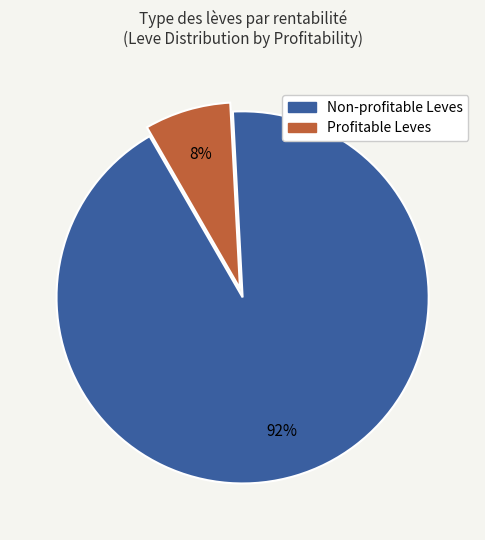

To the nearest percent, what is the average slice percentage?

50%